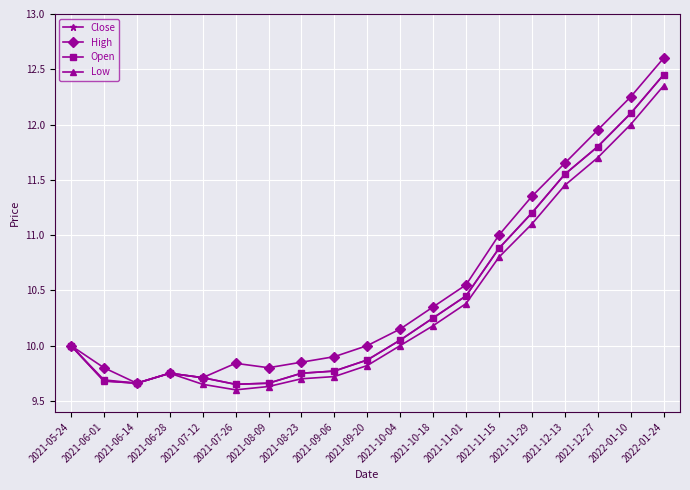

How many series are shown in this chart?

4